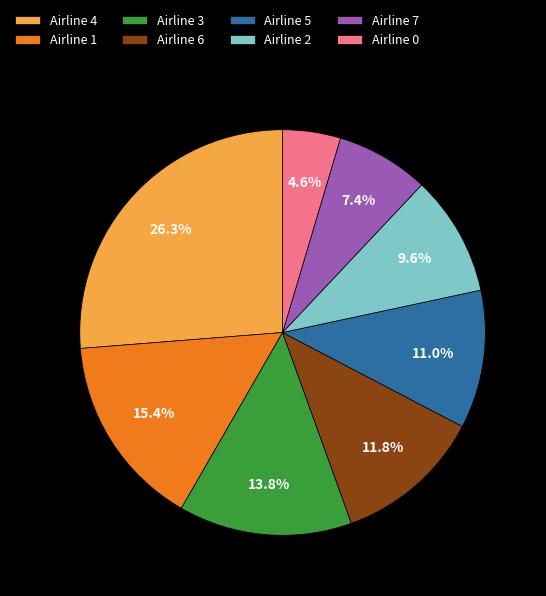

True or false: Airline 4 accounts for 26% of the total.

True